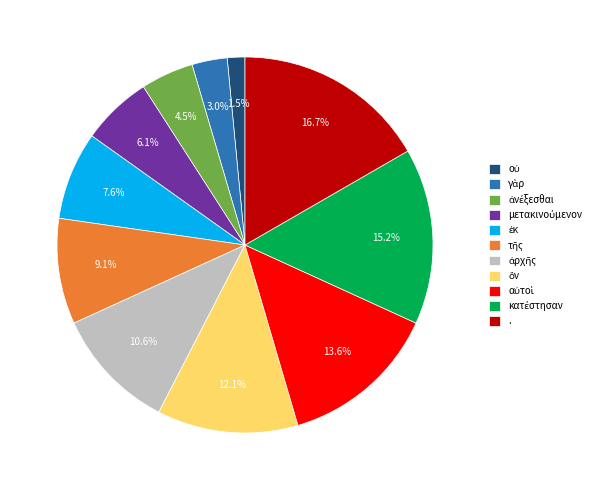

What is the largest slice in the pie chart?

.